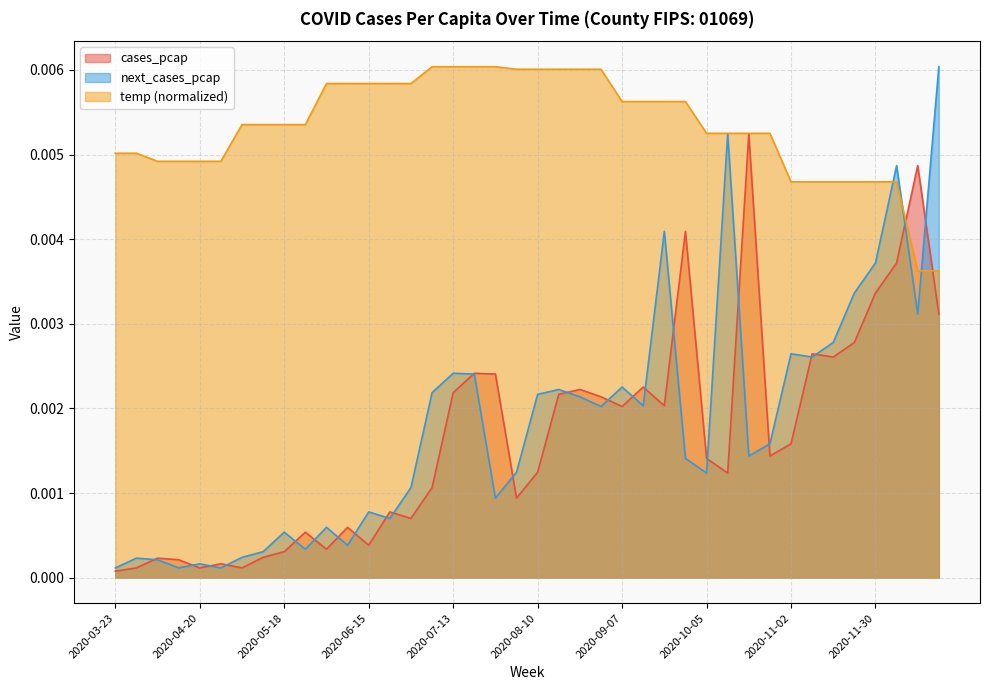

What is the sum of all temp values?

0.2